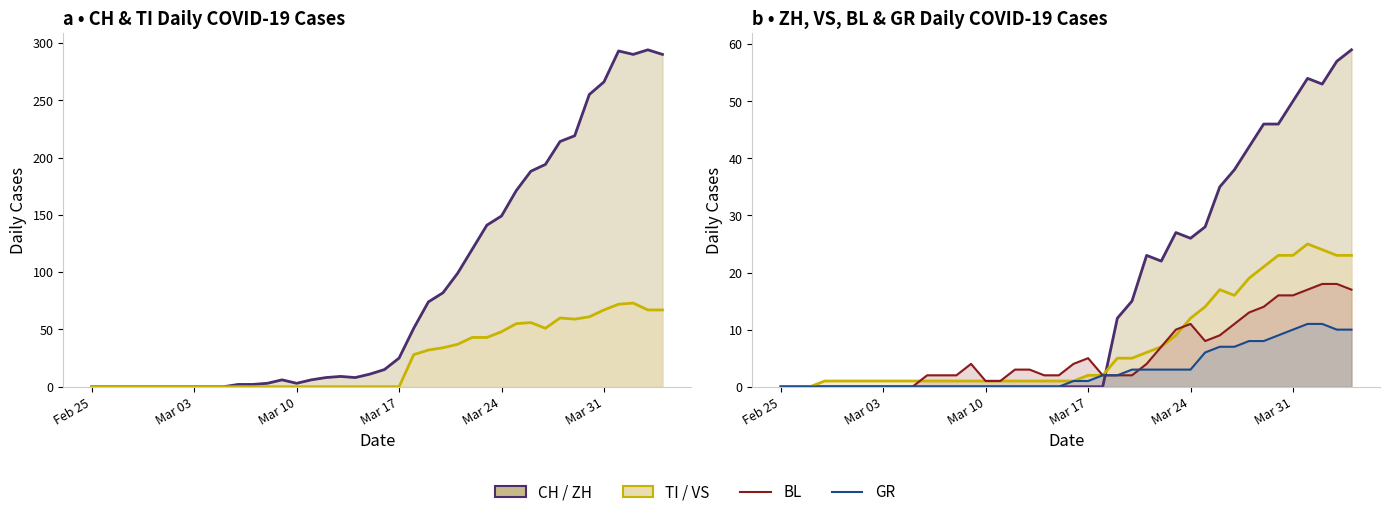

How many data points in BL are less than 3?

20